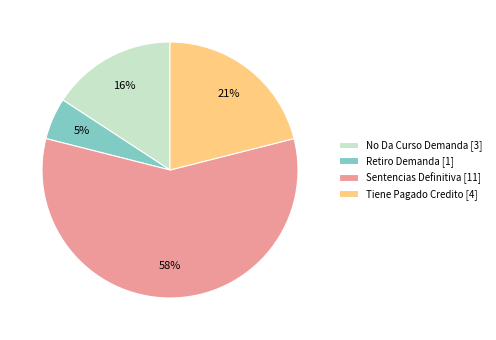

How many slices are in this pie chart?

4